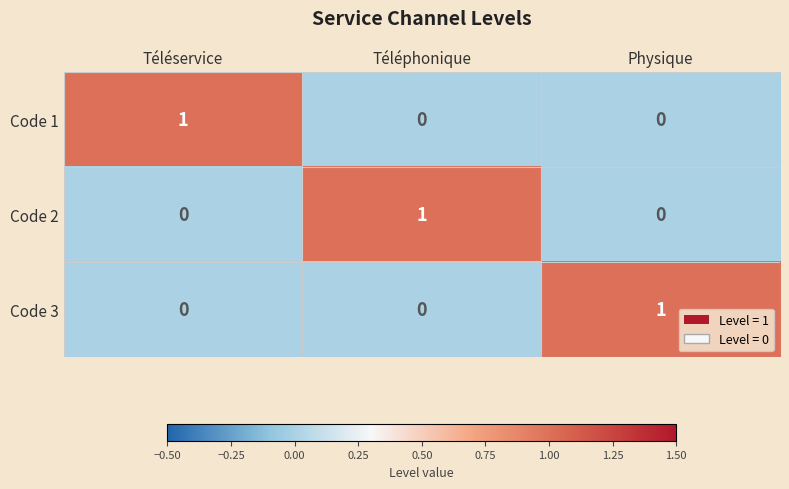

Count the number of data series in this chart.

3